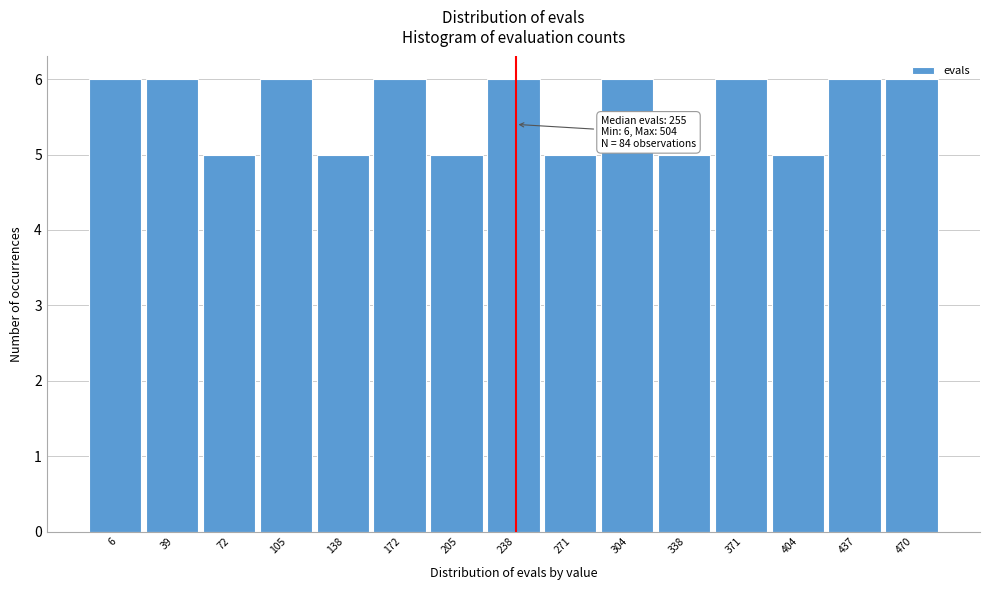

True or false: the data shows 5 at 138.

True